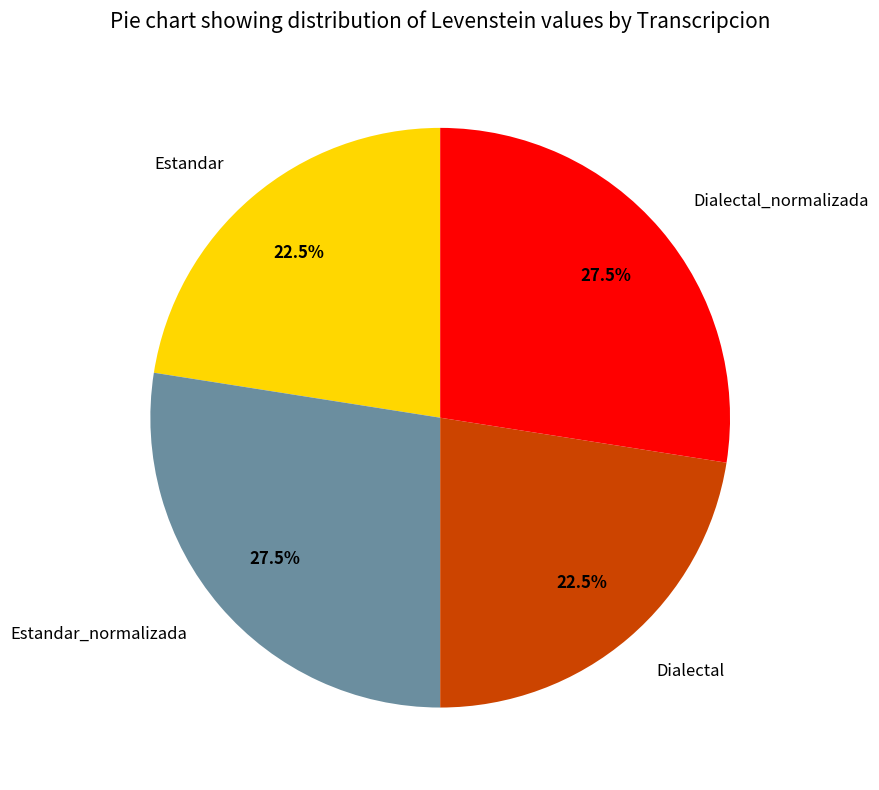

What percentage is NOT represented by Dialectal?

77.5%